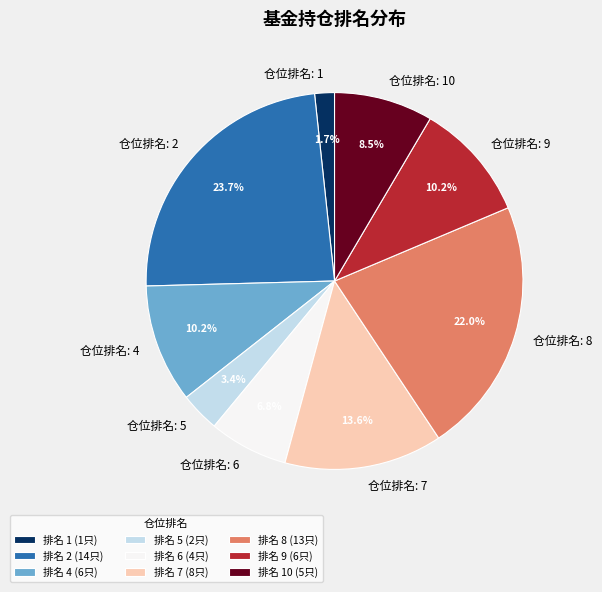

Count the number of slices in the pie.

9